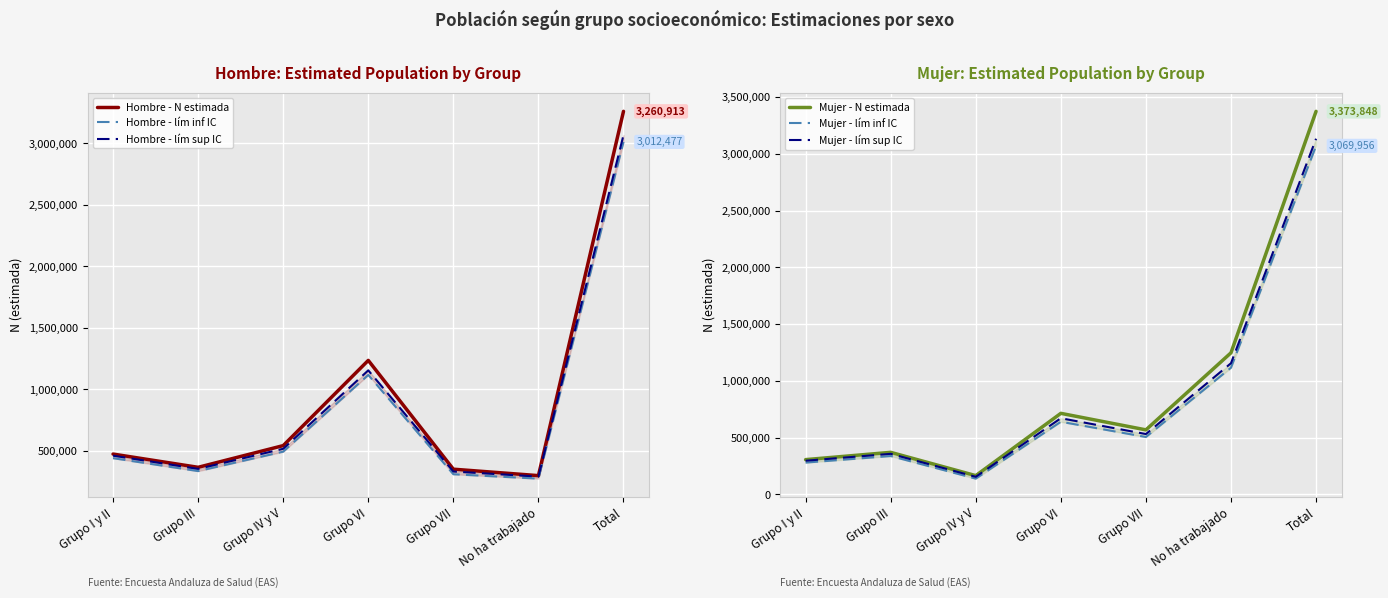

True or false: Mujer - N estimada has a value of 536688 at Grupo I y II.

False